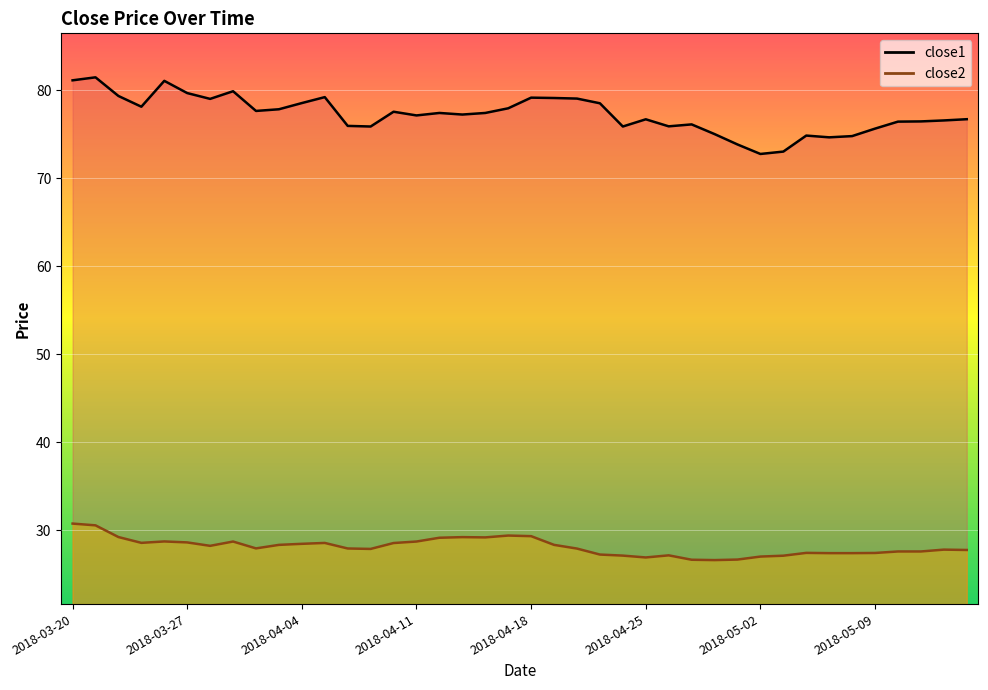

True or false: close1 has a value of 79.1 at 21.

True